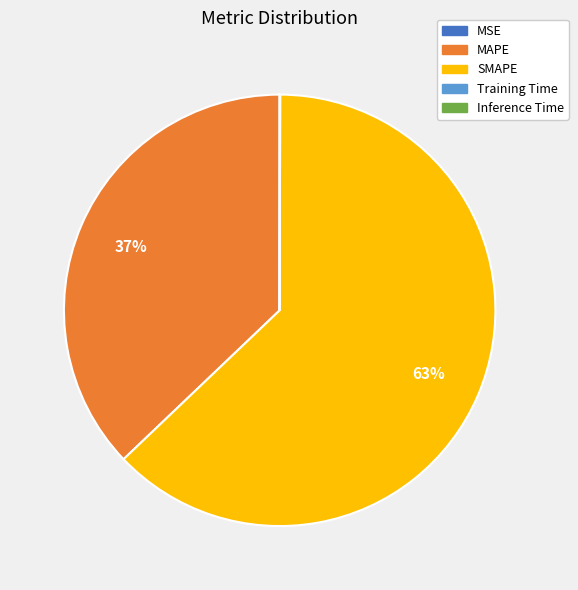

To the nearest percent, what is the difference between the largest and smallest slice percentages?

63%